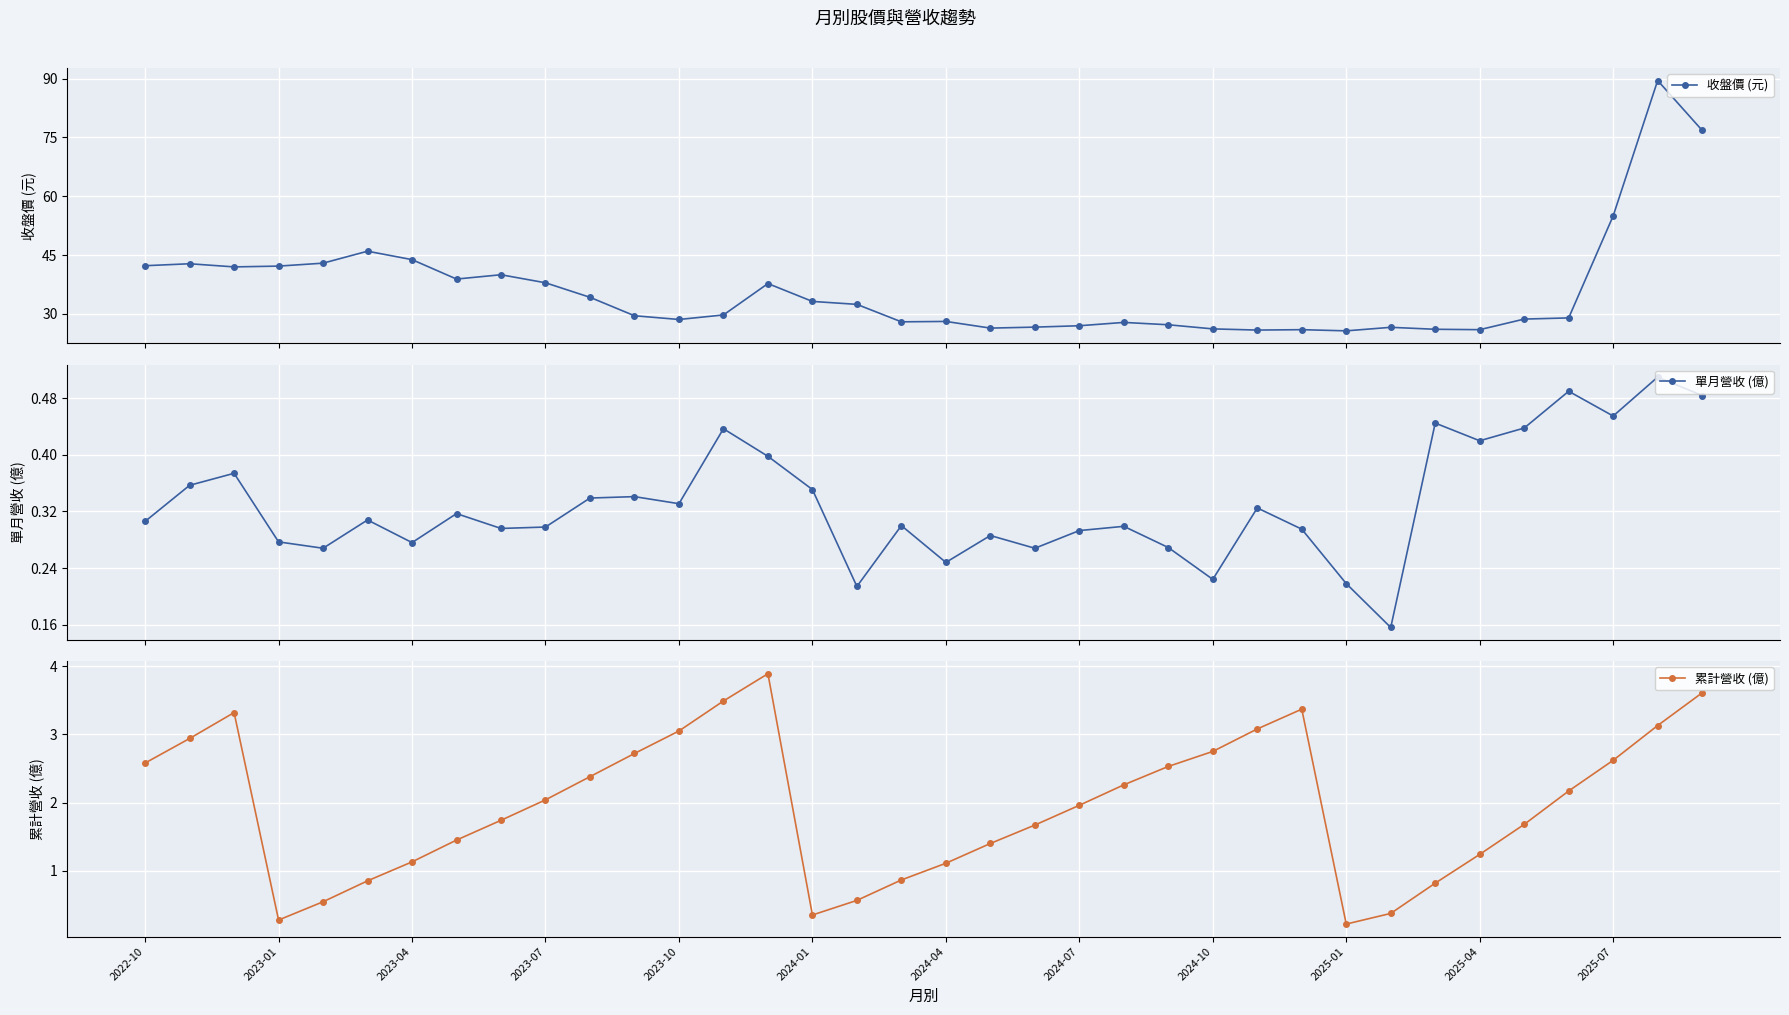

At which category is the sum across all series the highest?

34